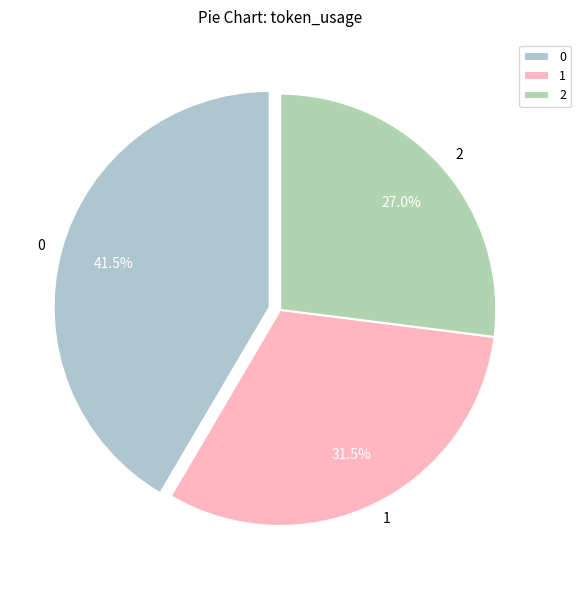

Approximately how many times larger is the value at 1 compared to 2?

1.2